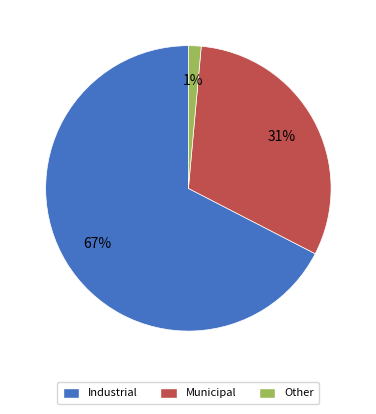

What is the largest slice in the pie chart?

Industrial